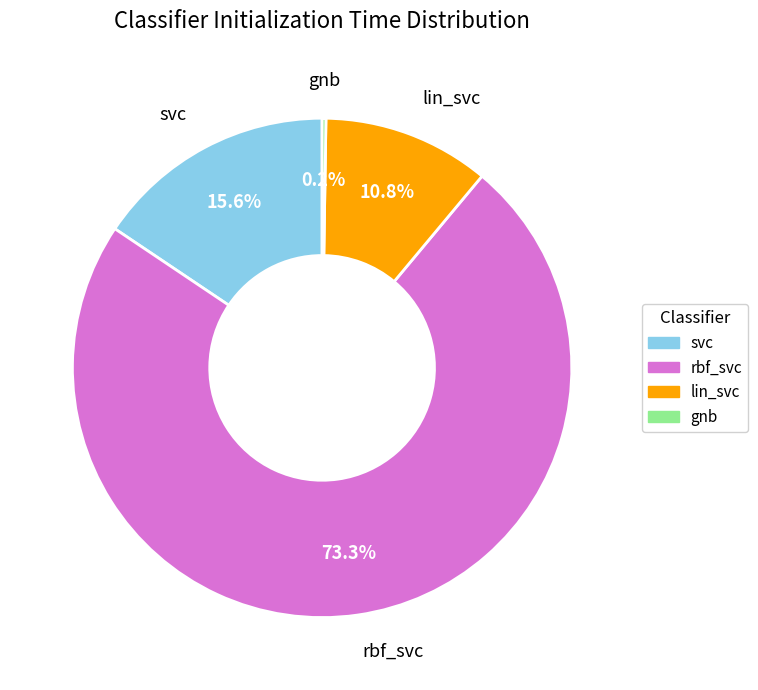

Between rbf_svc and svc, which is larger?

rbf_svc